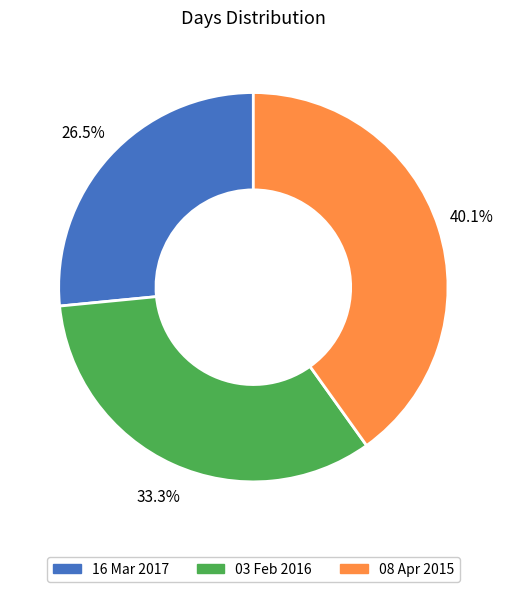

Rank the categories by value from lowest to highest.

16 Mar 2017, 03 Feb 2016, 08 Apr 2015